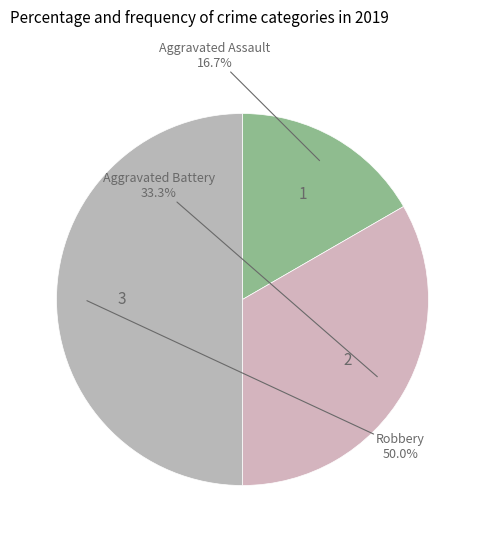

How many slices are in this pie chart?

3